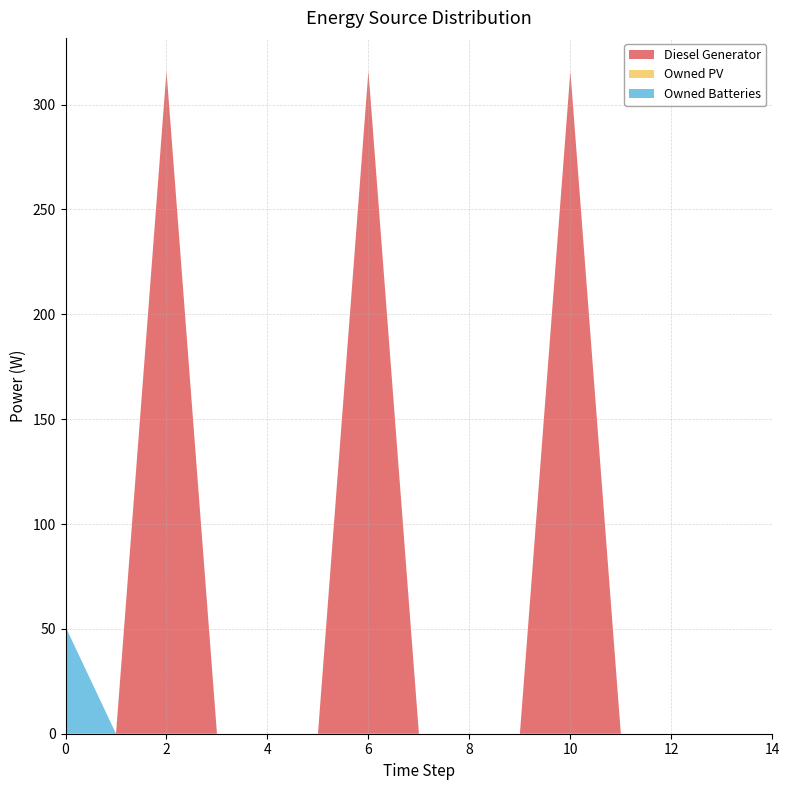

Reading right to left, extract all data points from this chart.

Diesel Generator: 14=0	13=0	12=0	11=0	10=316	9=0	8=0	7=0	6=316	5=0	4=0	3=0	2=316	1=0	0=0
Owned PV: 14=0	13=0	12=0	11=0	10=0	9=0	8=0	7=0	6=0	5=0	4=0	3=0	2=0	1=0	0=0
Owned Batteries: 14=0	13=0	12=0	11=0	10=0	9=0	8=0	7=0	6=0	5=0	4=0	3=0	2=0	1=0	0=51